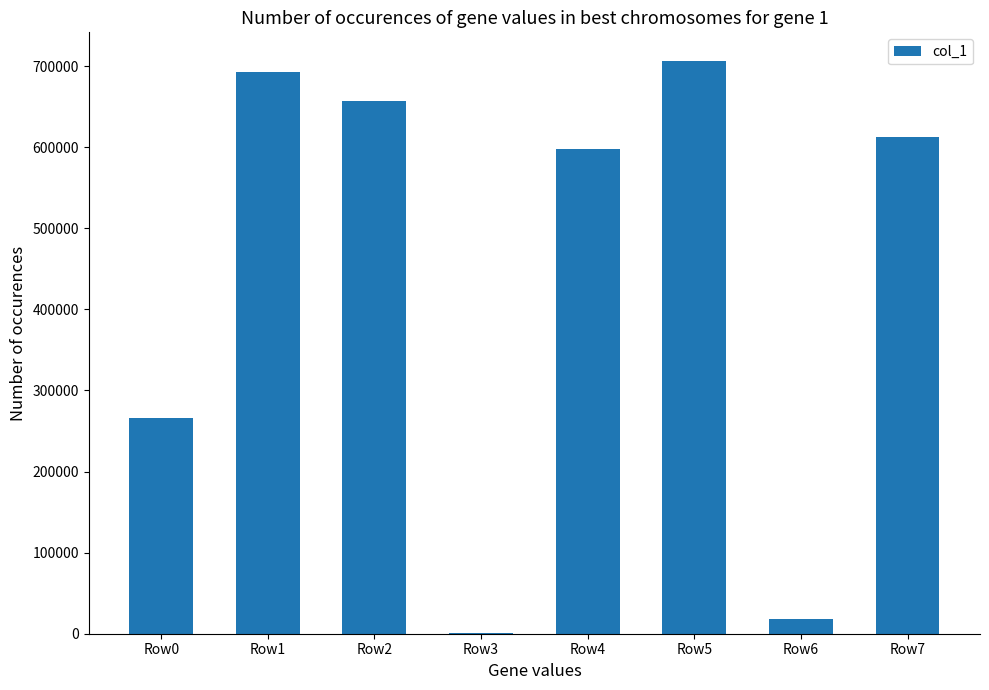

What is the change in value from Row2 to Row4?

-59021